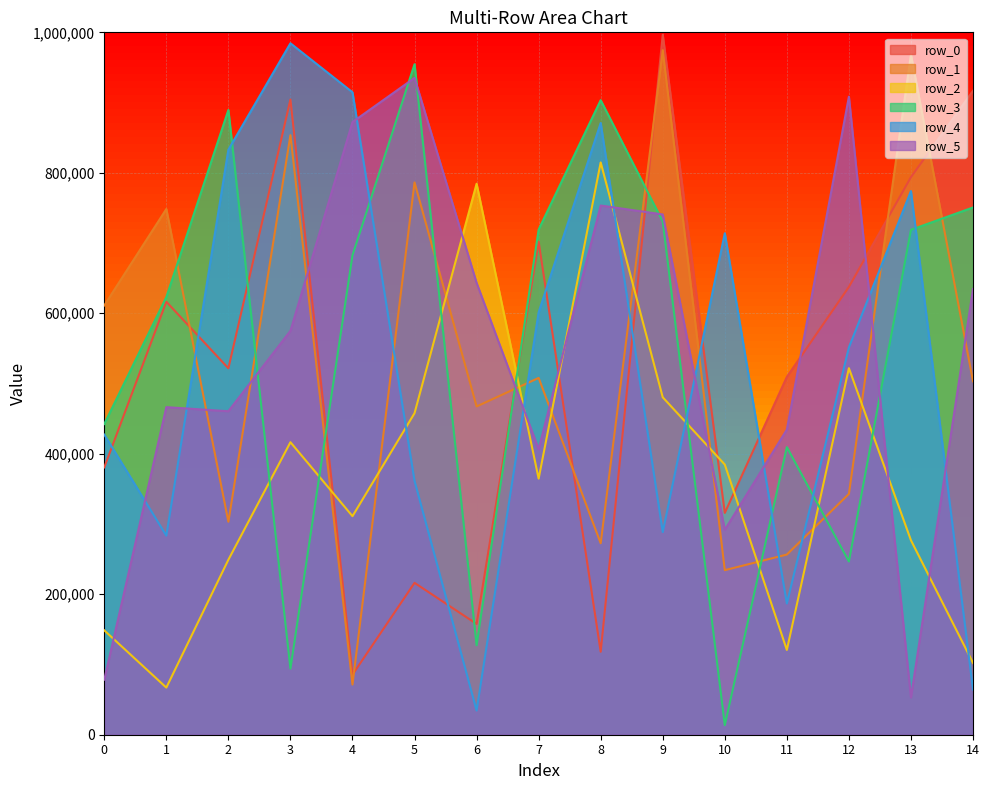

Between 8 and 10, which series saw the biggest shift?

row_3